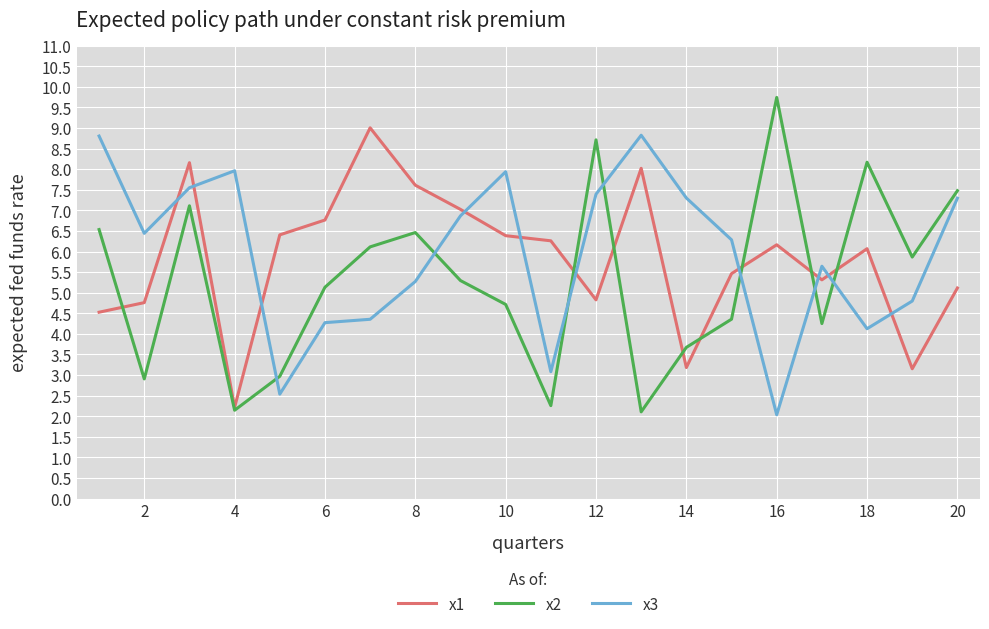

What is the maximum value shown in the chart?

9.7